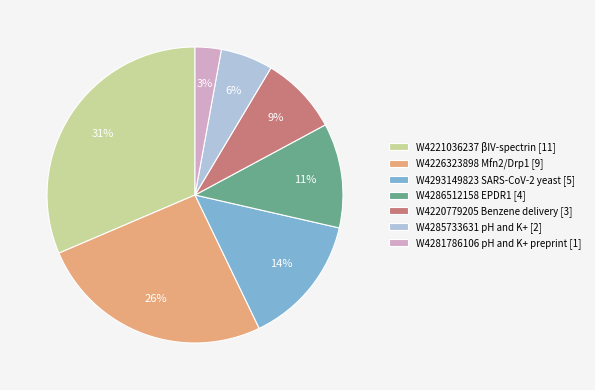

To the nearest percent, what is the combined percentage of W4281786106 pH and K+ preprint [1] and W4226323898 Mfn2/Drp1 [9]?

29%